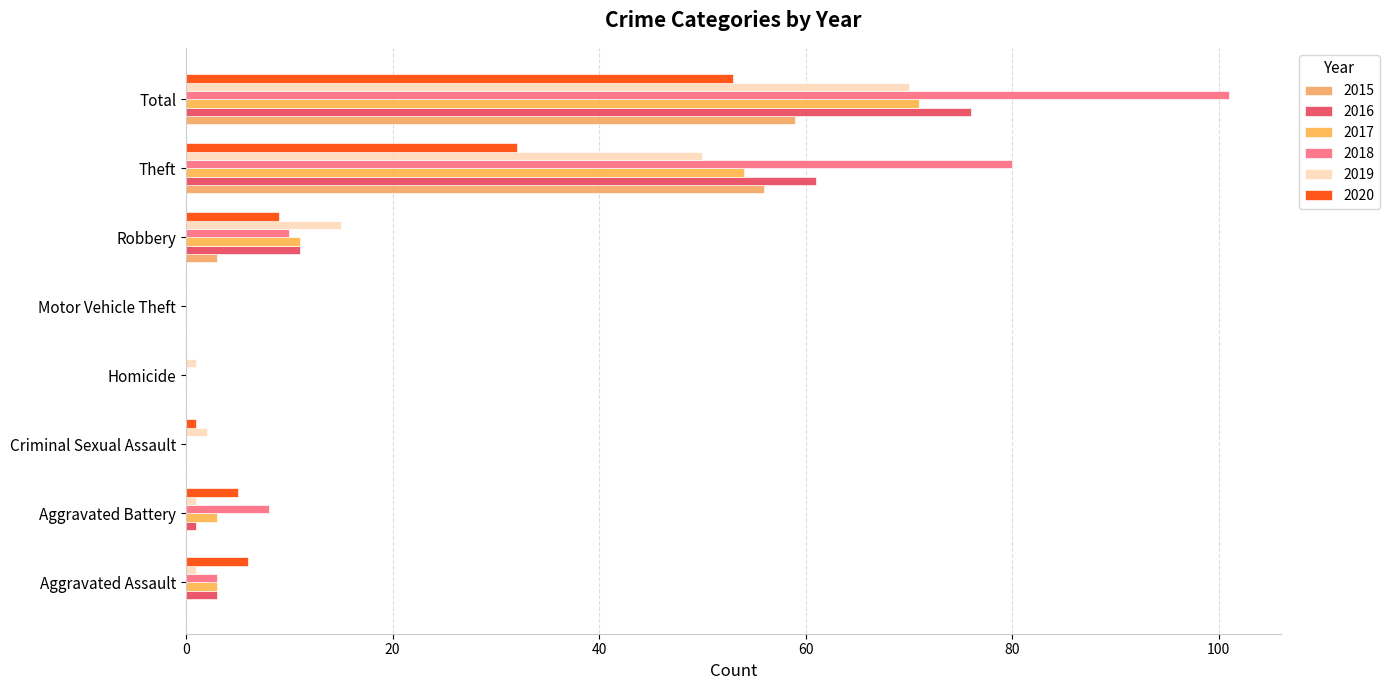

How many series are shown in this chart?

6